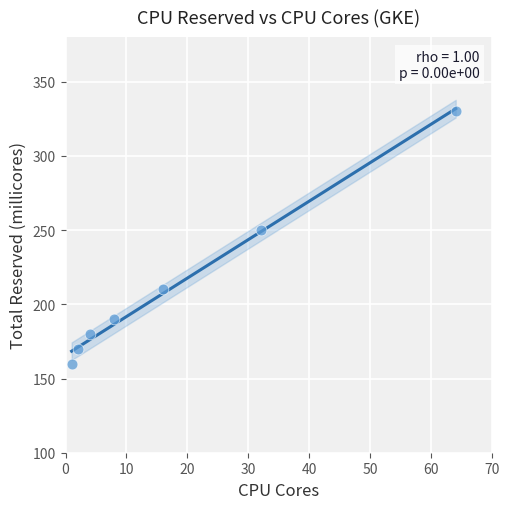

What is the average Y value?

213